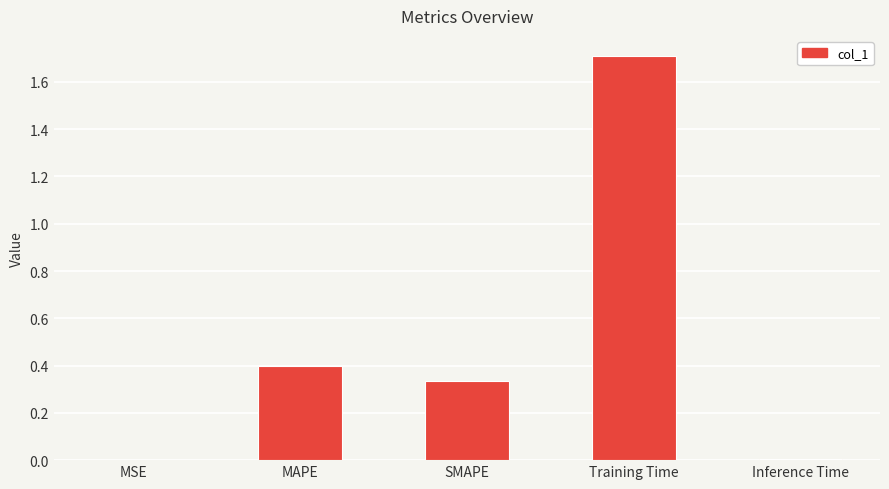

What is the sum of all values?

2.4